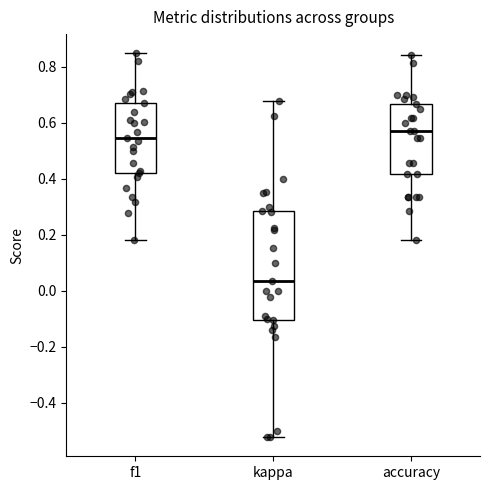

Reading left to right, transcribe this box plot: for each box, give where its median line is, the range the box spans, and where its two whiskers end, as read against the y-axis. The values are not printed on the chart, so give them approximately, as read against the axis.

f1: median 0.54, box 0.42 to 0.68, whiskers 0.18 to 0.84
kappa: median 0.04, box -0.10 to 0.28, whiskers -0.52 to 0.68
accuracy: median 0.58, box 0.42 to 0.66, whiskers 0.18 to 0.84